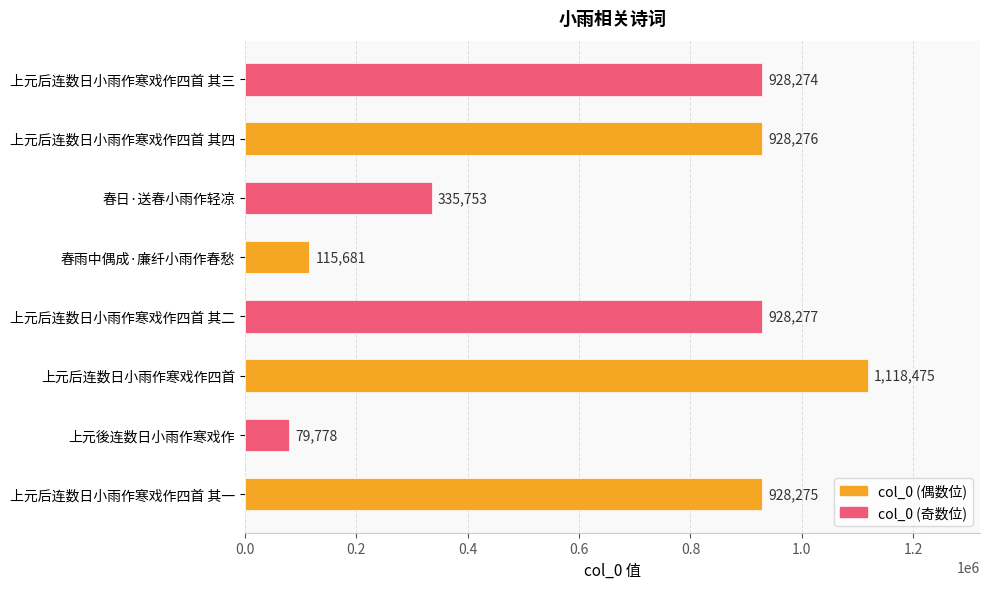

Rank the categories by value from lowest to highest.

上元後连数日小雨作寒戏作, 春雨中偶成·廉纤小雨作春愁, 春日·送春小雨作轻凉, 上元后连数日小雨作寒戏作四首 其三, 上元后连数日小雨作寒戏作四首 其一, 上元后连数日小雨作寒戏作四首 其四, 上元后连数日小雨作寒戏作四首 其二, 上元后连数日小雨作寒戏作四首